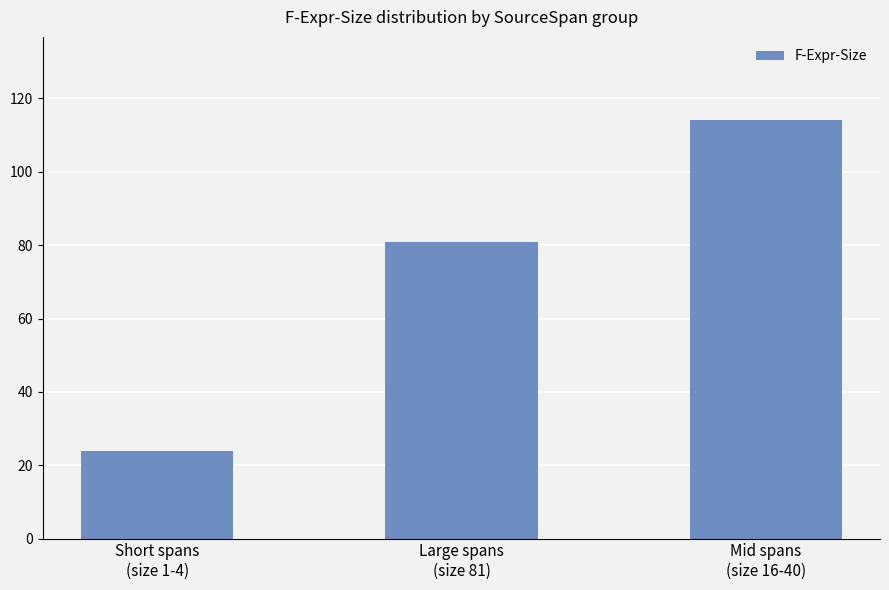

Which label corresponds to the smallest value in the chart?

Short spans
(size 1-4)